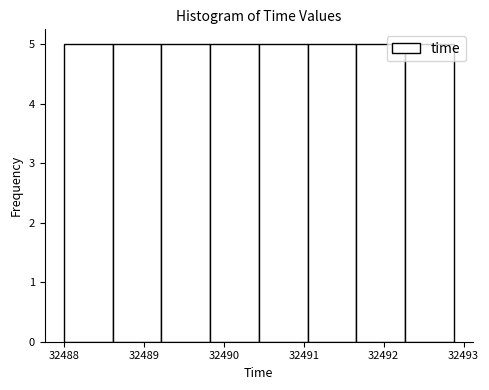

Reading left to right, transcribe this chart: for each bar, give the range it covers on the x-axis and its height. Neither the bar edges nor the heights are printed on the chart, so give them approximately, as read against the axes.

32488.0 to 32488.6: 5
32488.6 to 32489.2: 5
32489.2 to 32489.8: 5
32489.8 to 32490.4: 5
32490.4 to 32491.0: 5
32491.0 to 32491.7: 5
32491.7 to 32492.3: 5
32492.3 to 32492.9: 5